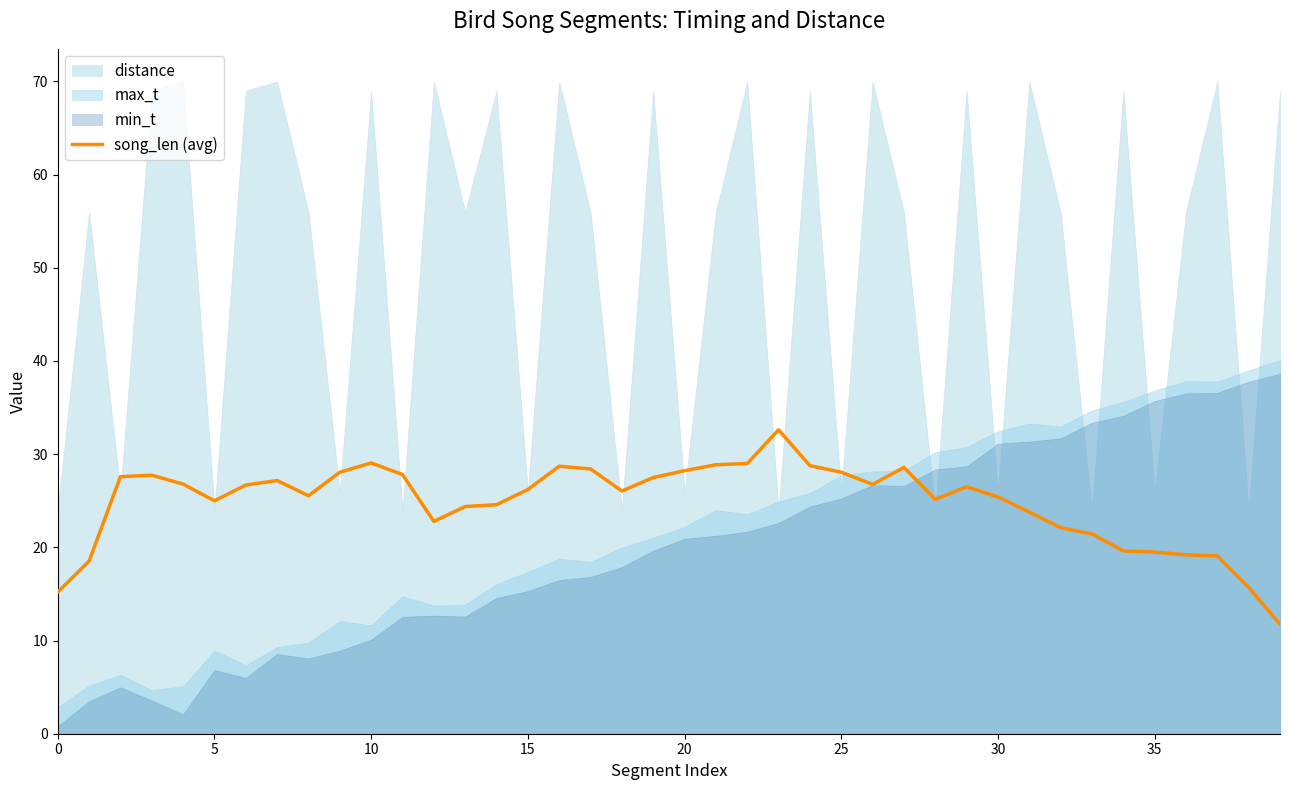

The value of song_len (avg) at 20 is 37.1. True or false?

False